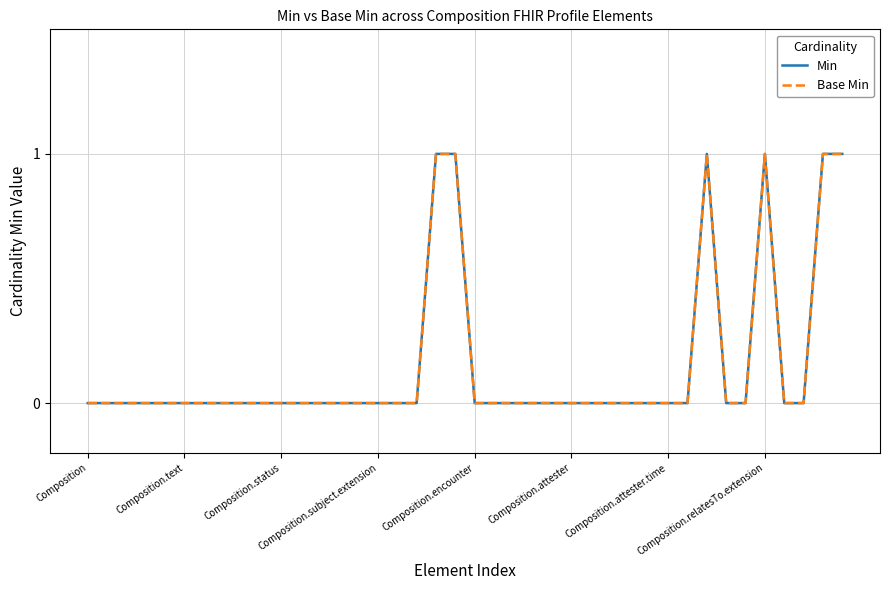

Is this an area chart (filled region under the line)?

No